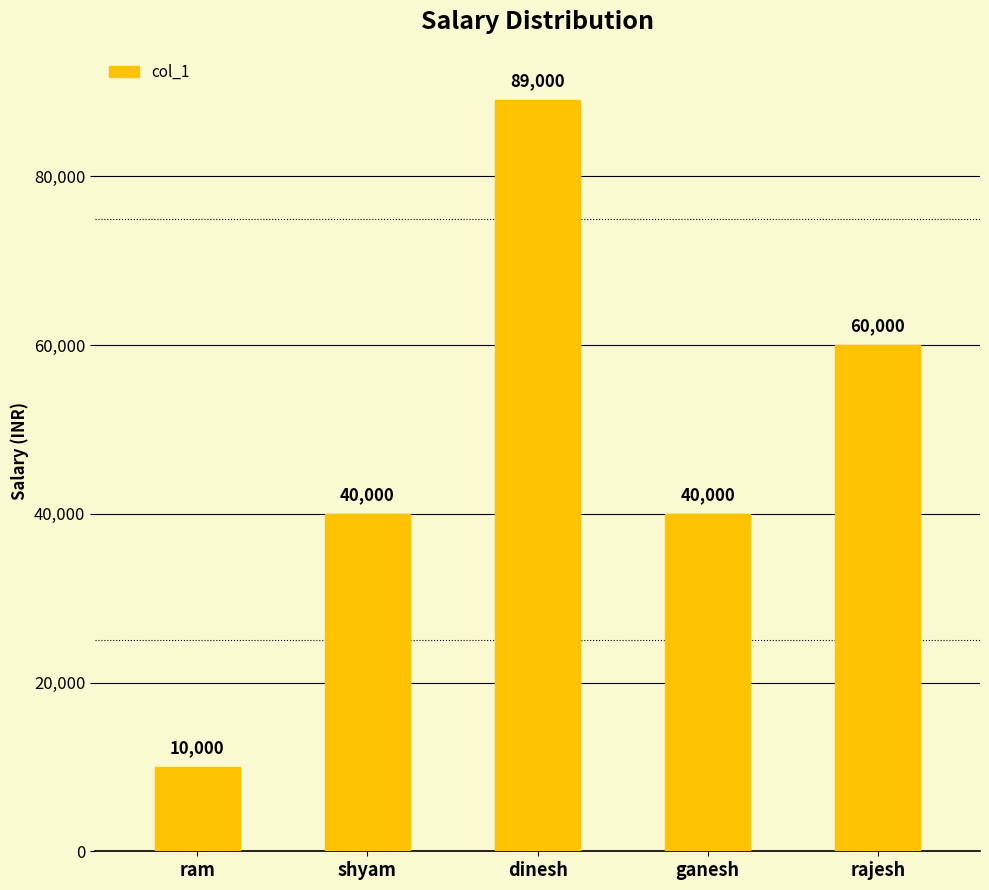

Reading left to right, extract all data points from this chart.

ram=10000	shyam=40000	dinesh=89000	ganesh=40000	rajesh=60000